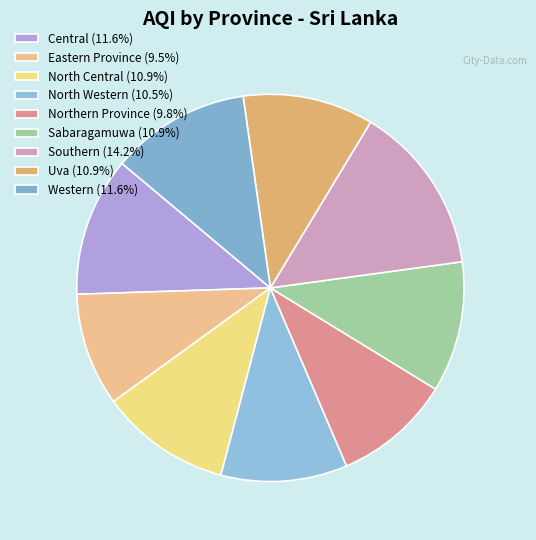

What percentage is the Sabaragamuwa slice, to the nearest percent?

11%